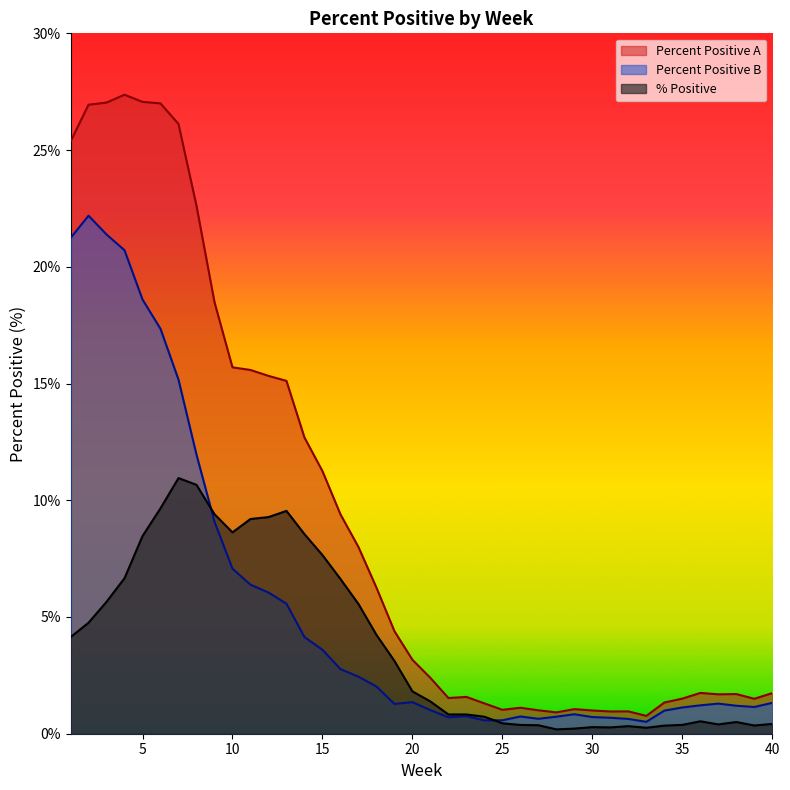

What value does the % Positive series have at 39?

0.4